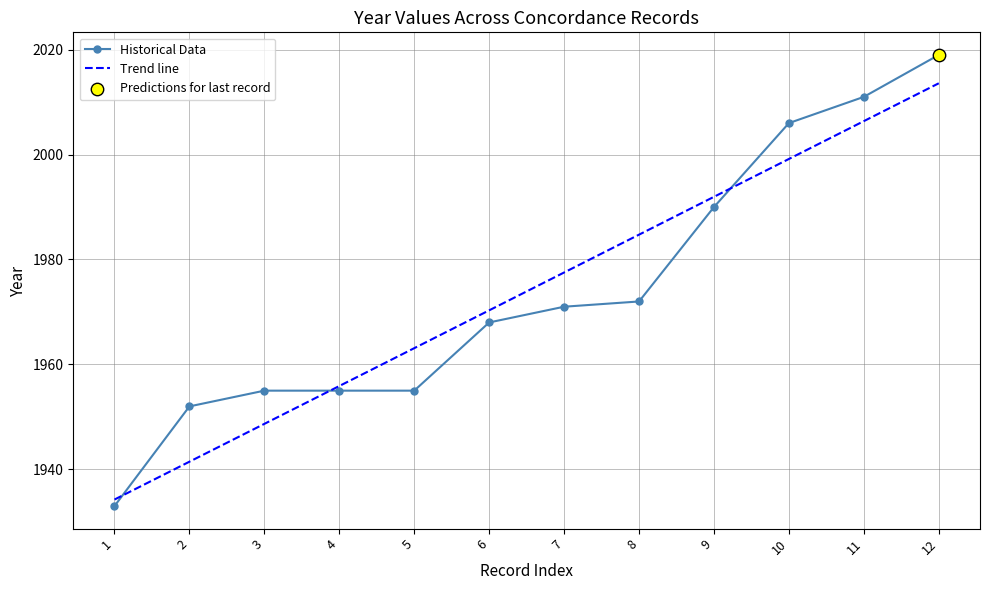

Between 10 and 4, which is larger?

10